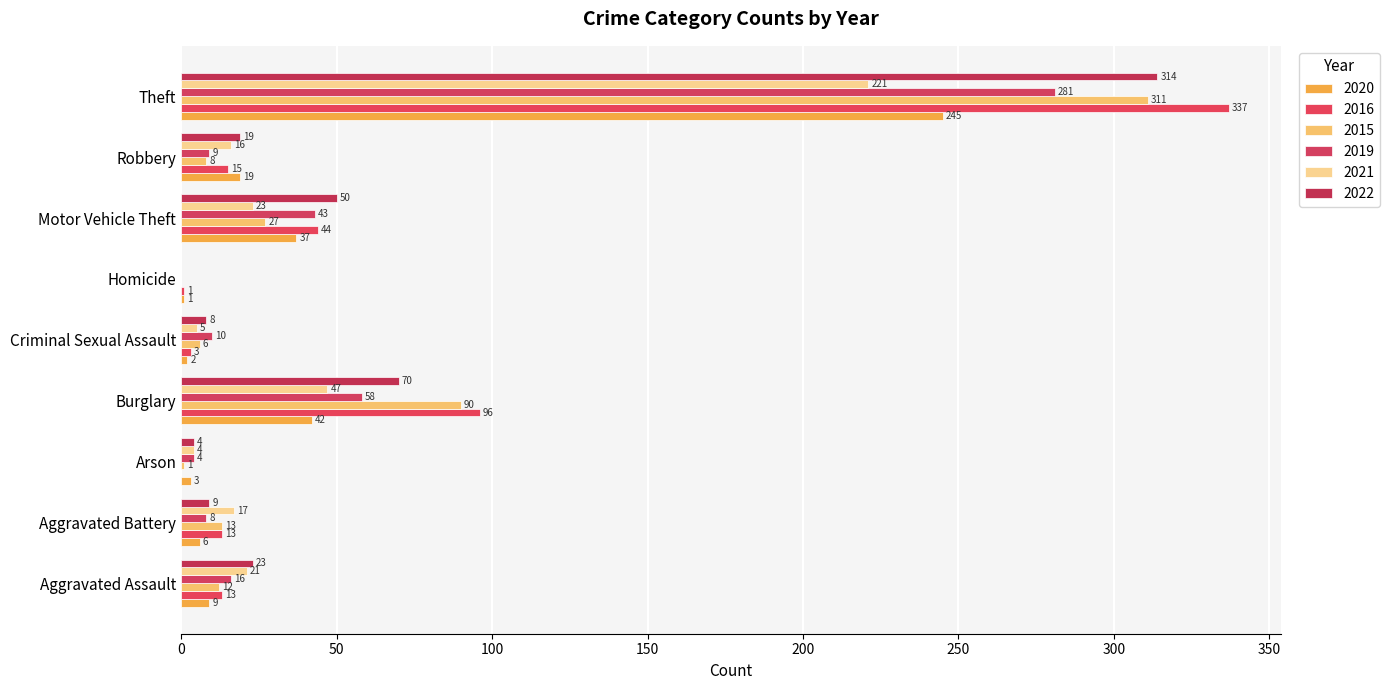

Which category has the highest value in the 2015 series?

Theft